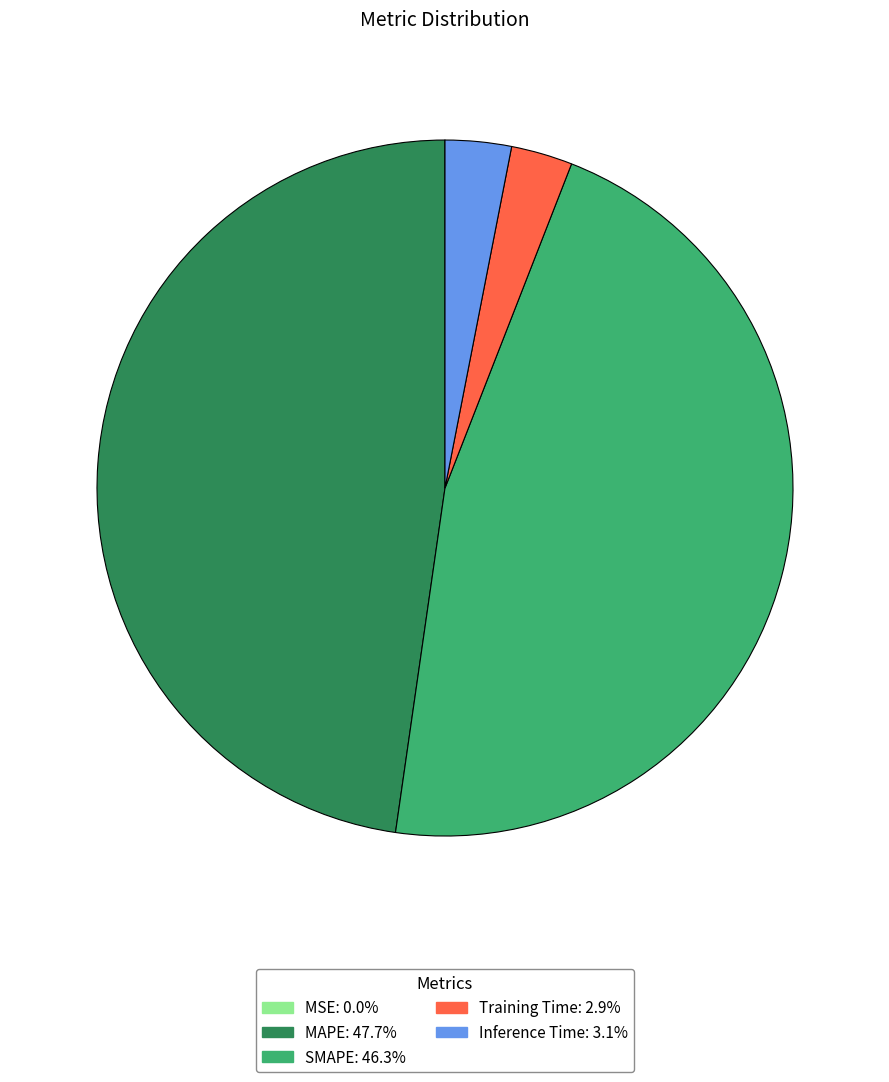

True or false: SMAPE accounts for 52% of the total.

False